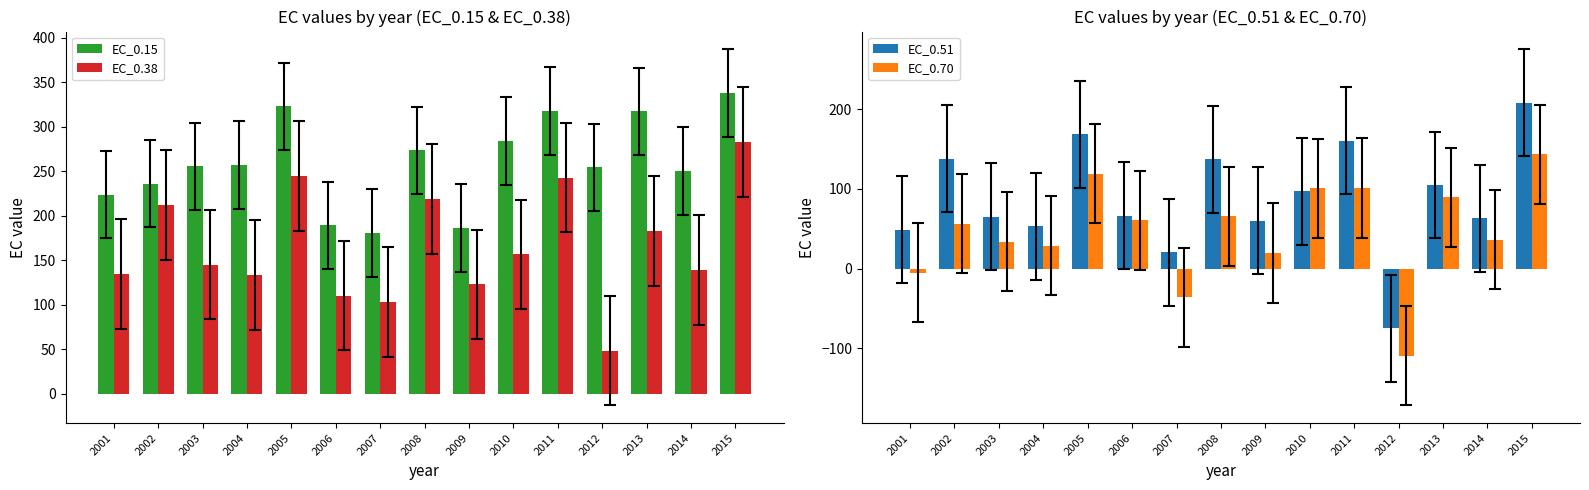

What is the difference between the second highest and minimum values in the EC_0.38 series?

195.9